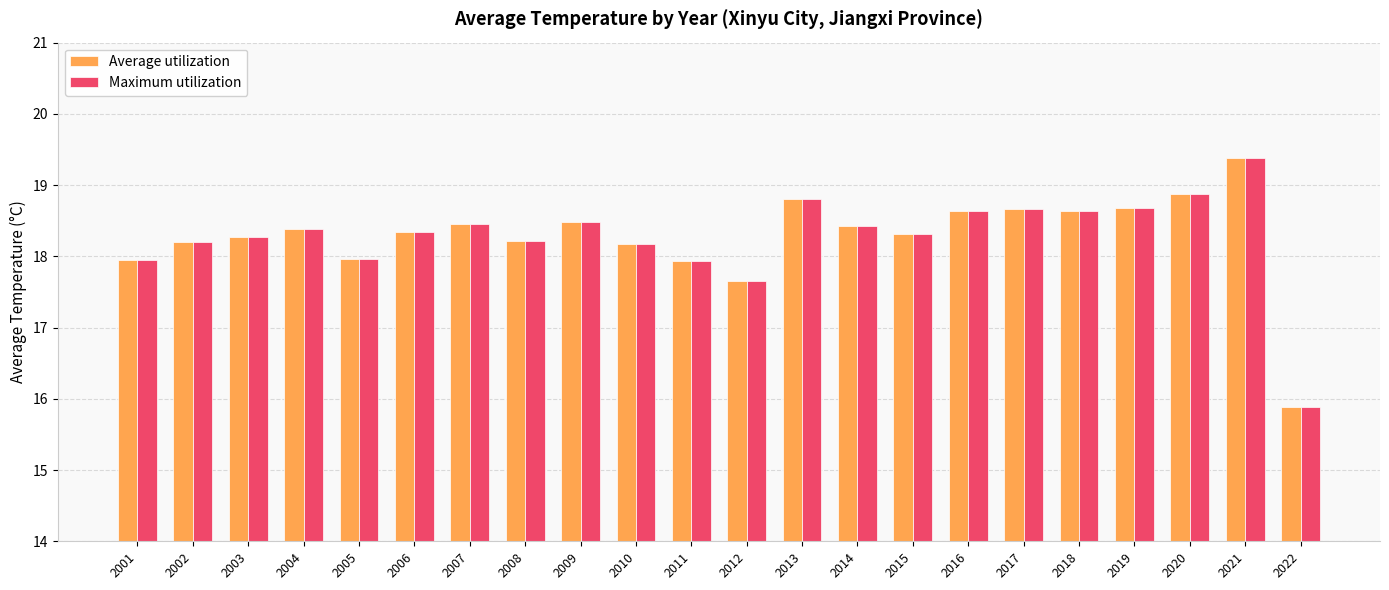

Is the value of Average utilization at 2001 greater than the value of Maximum utilization at 2004?

No